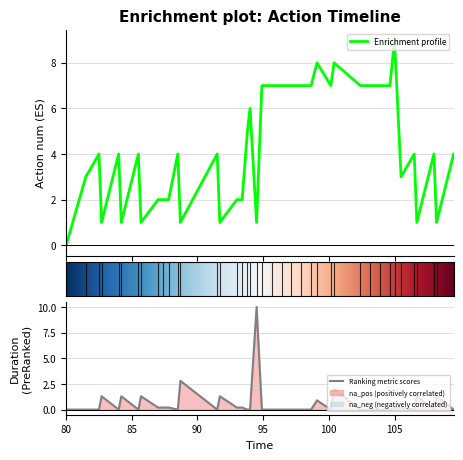

True or false: duration and action_num intersect in this chart.

True